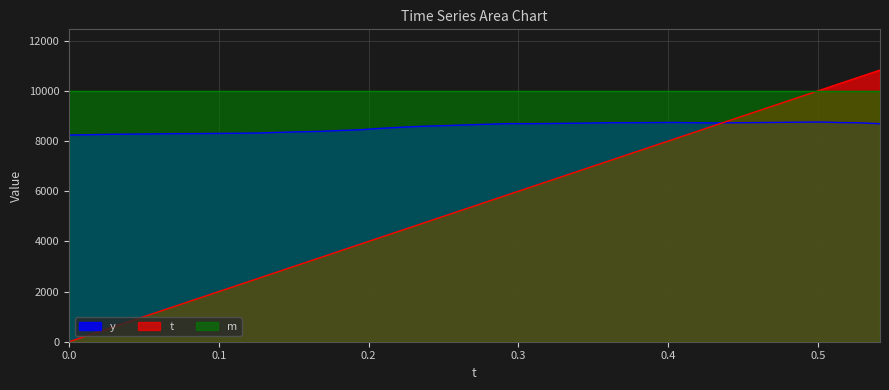

Which series has the largest total across all categories?

m